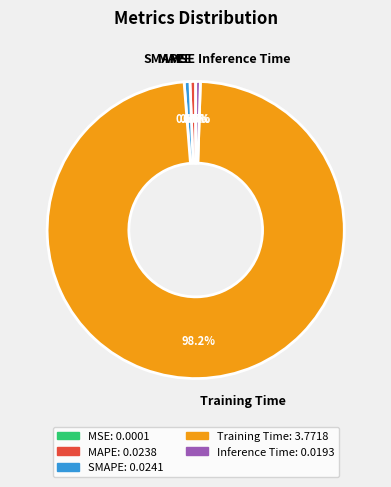

How much of the chart is everything except MAPE?

99.4%